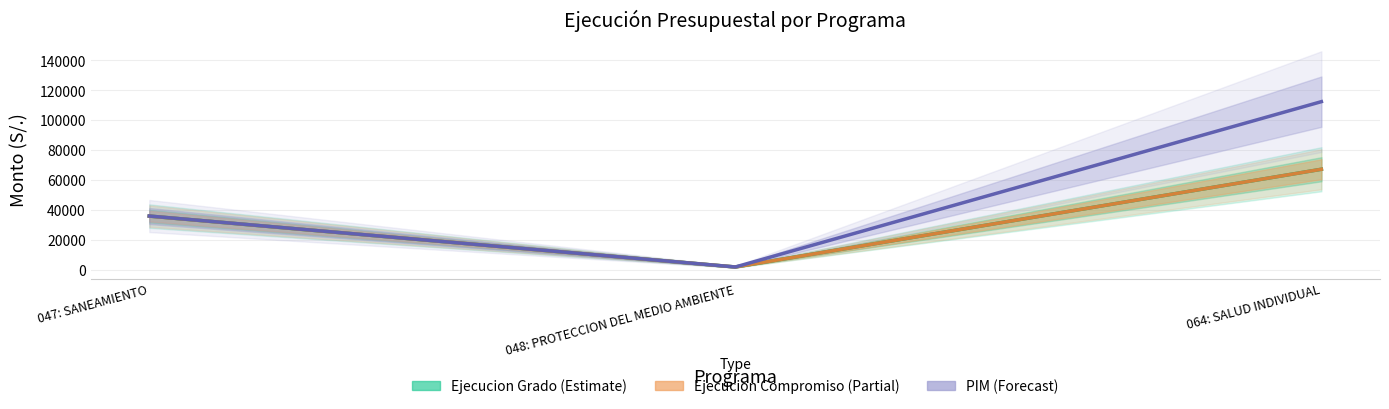

What is the sum of the ejecucion_grado values at 048: PROTECCION DEL MEDIO AMBIENTE and 064: SALUD INDIVIDUAL?

68883